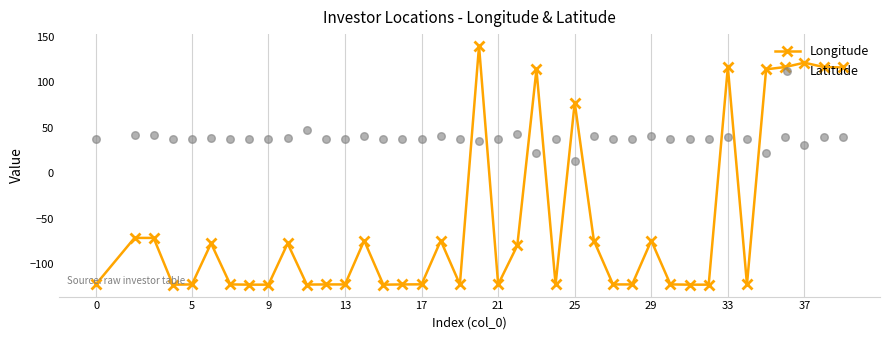

What is the minimum value for Longitude?

-122.4